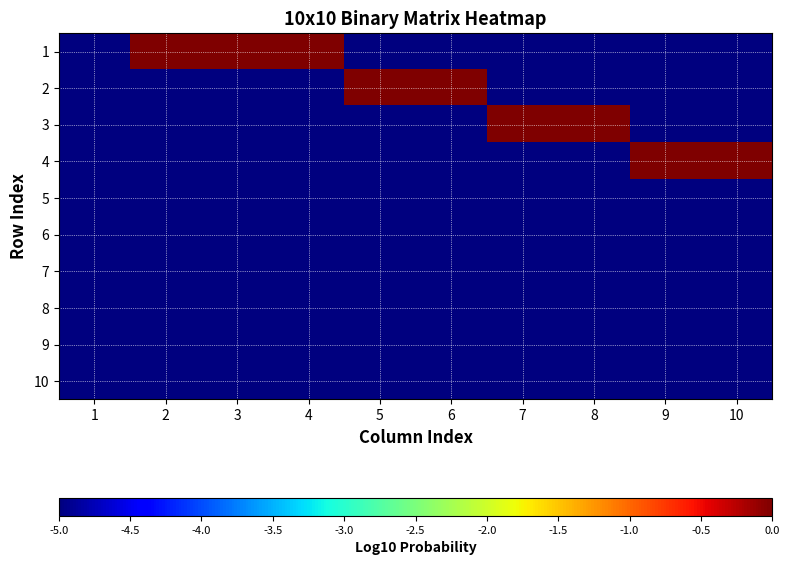

Reading right to left, transcribe all the data shown in this chart.

1: 10=-5	9=-5	8=-5	7=-5	6=-5	5=-5	4=0	3=0	2=0	1=-5
2: 10=-5	9=-5	8=-5	7=-5	6=0	5=0	4=-5	3=-5	2=-5	1=-5
3: 10=-5	9=-5	8=0	7=0	6=-5	5=-5	4=-5	3=-5	2=-5	1=-5
4: 10=0	9=0	8=-5	7=-5	6=-5	5=-5	4=-5	3=-5	2=-5	1=-5
5: 10=-5	9=-5	8=-5	7=-5	6=-5	5=-5	4=-5	3=-5	2=-5	1=-5
6: 10=-5	9=-5	8=-5	7=-5	6=-5	5=-5	4=-5	3=-5	2=-5	1=-5
7: 10=-5	9=-5	8=-5	7=-5	6=-5	5=-5	4=-5	3=-5	2=-5	1=-5
8: 10=-5	9=-5	8=-5	7=-5	6=-5	5=-5	4=-5	3=-5	2=-5	1=-5
9: 10=-5	9=-5	8=-5	7=-5	6=-5	5=-5	4=-5	3=-5	2=-5	1=-5
10: 10=-5	9=-5	8=-5	7=-5	6=-5	5=-5	4=-5	3=-5	2=-5	1=-5